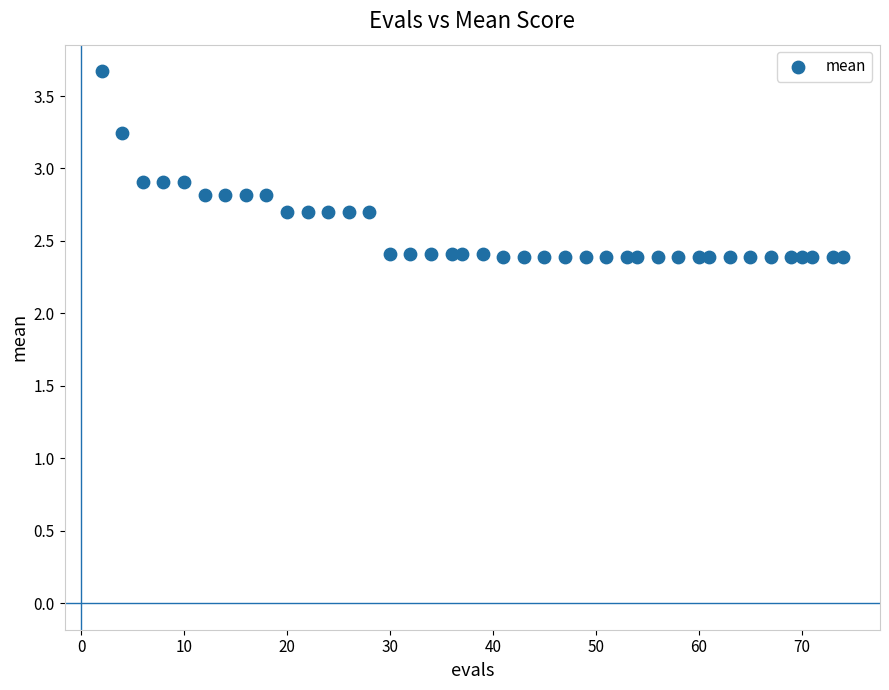

What is the range of Y values (max minus min)?

1.3